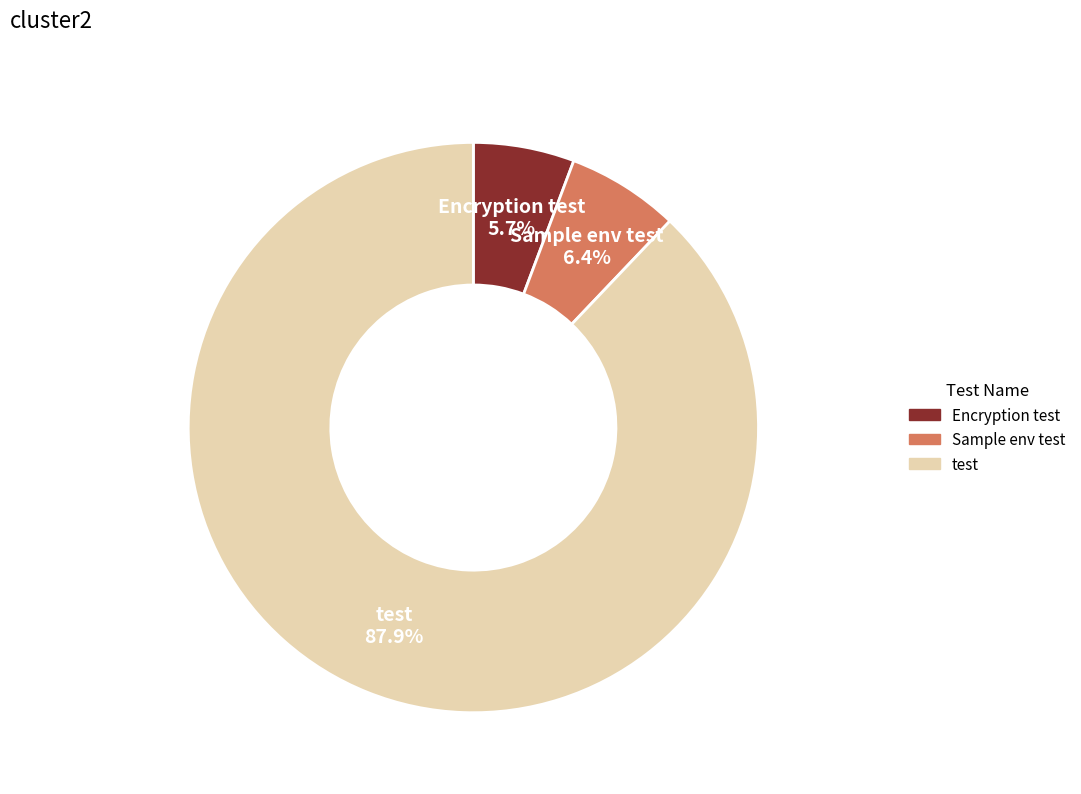

Does test represent more than half of the total?

Yes